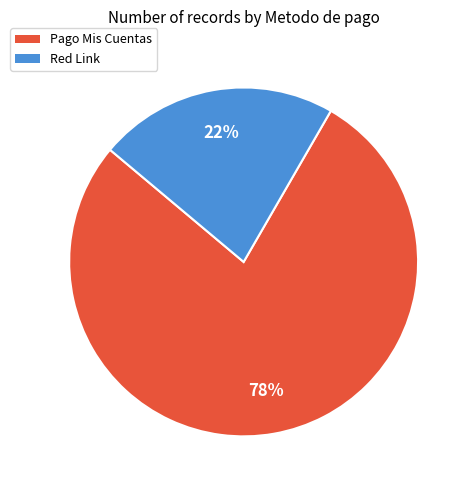

To the nearest percent, what percentage of the pie is Red Link?

22%